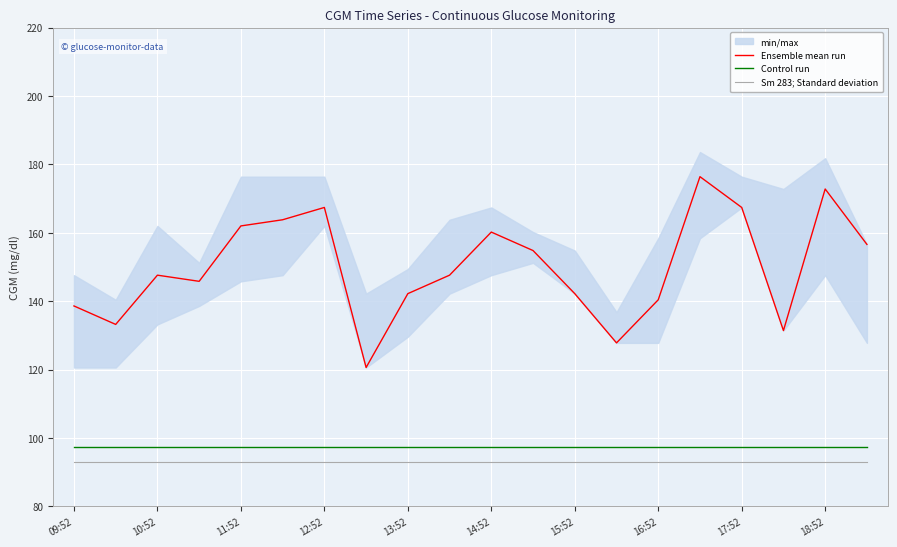

The value of Control run at 10:52 is 97.5. True or false?

True